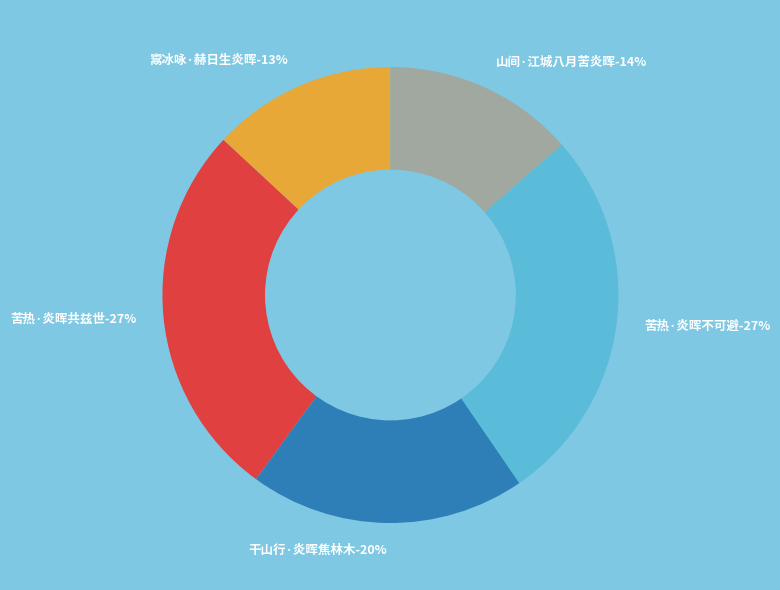

Is there a majority slice in this chart?

No